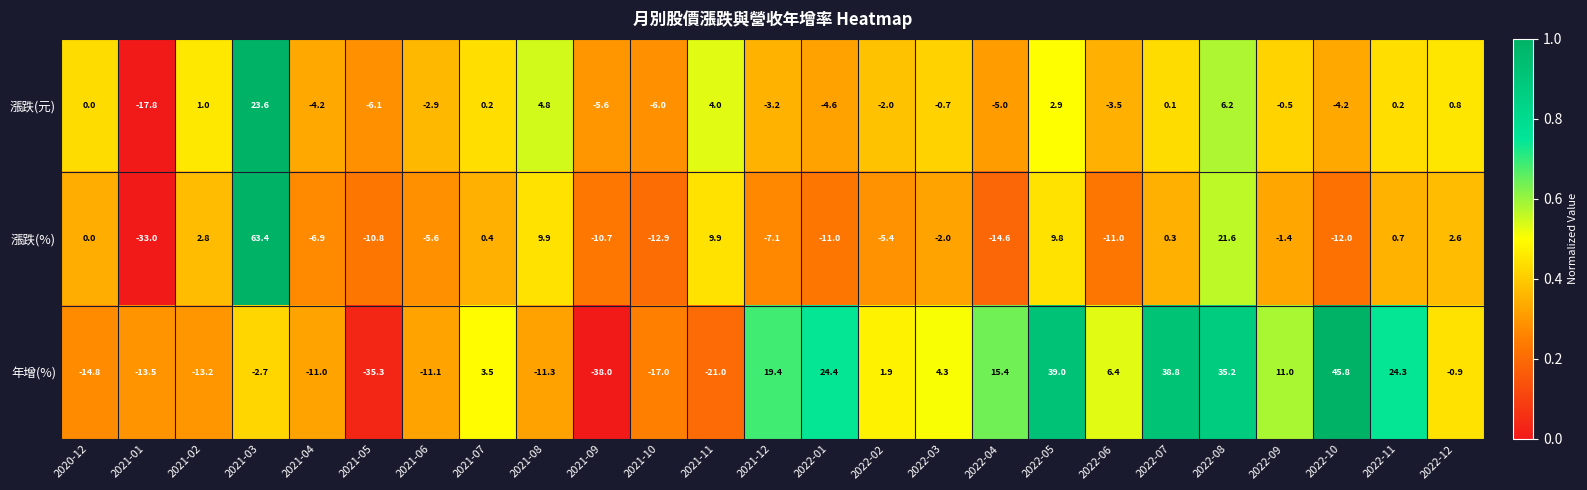

Is it true that 漲跌(%) equals 31.9 at 2022-08?

False